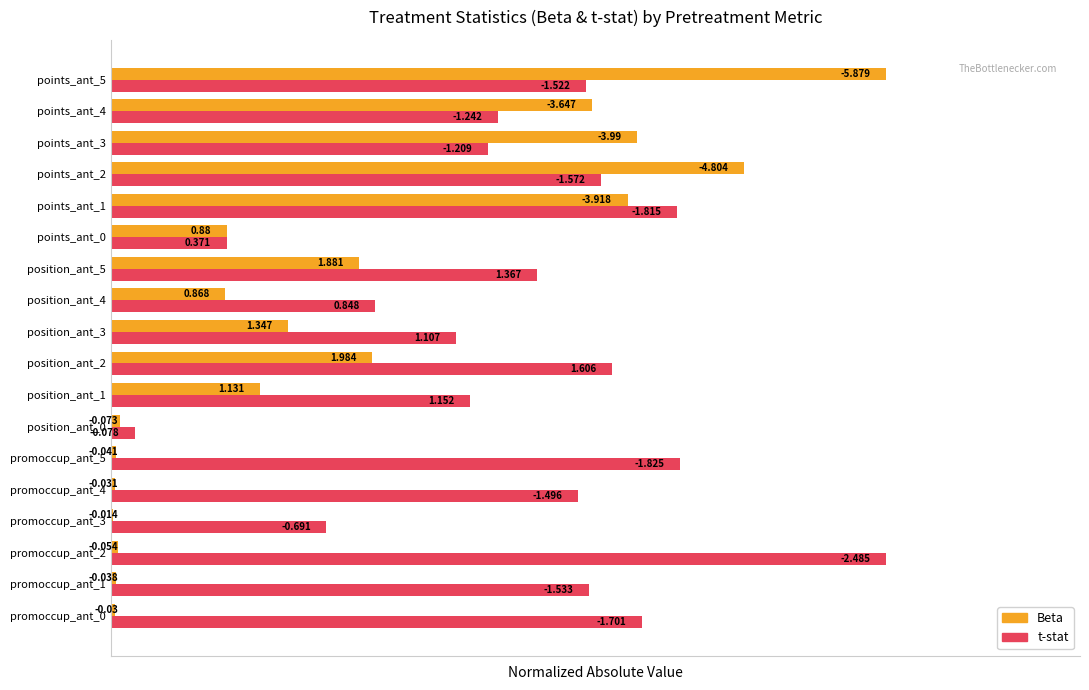

The value of t-stat (normalized) at points_ant_4 is 0.3. True or false?

False